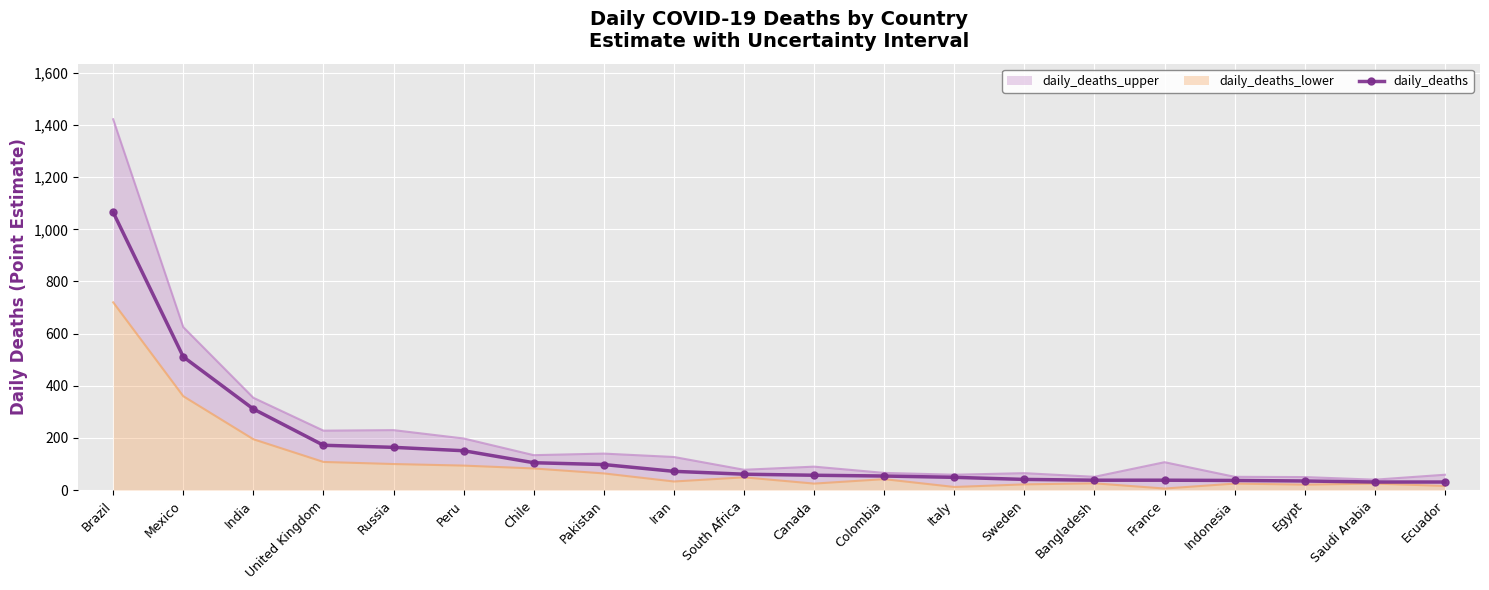

What is the smallest value displayed?

31